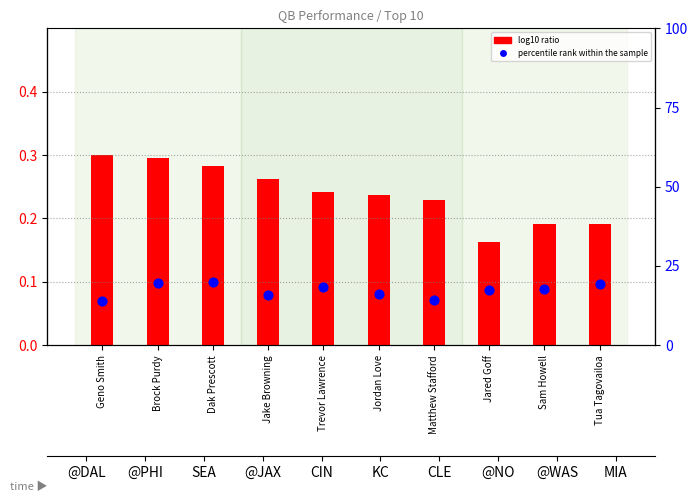

Which series has the largest total across all categories?

percentile rank within the sample